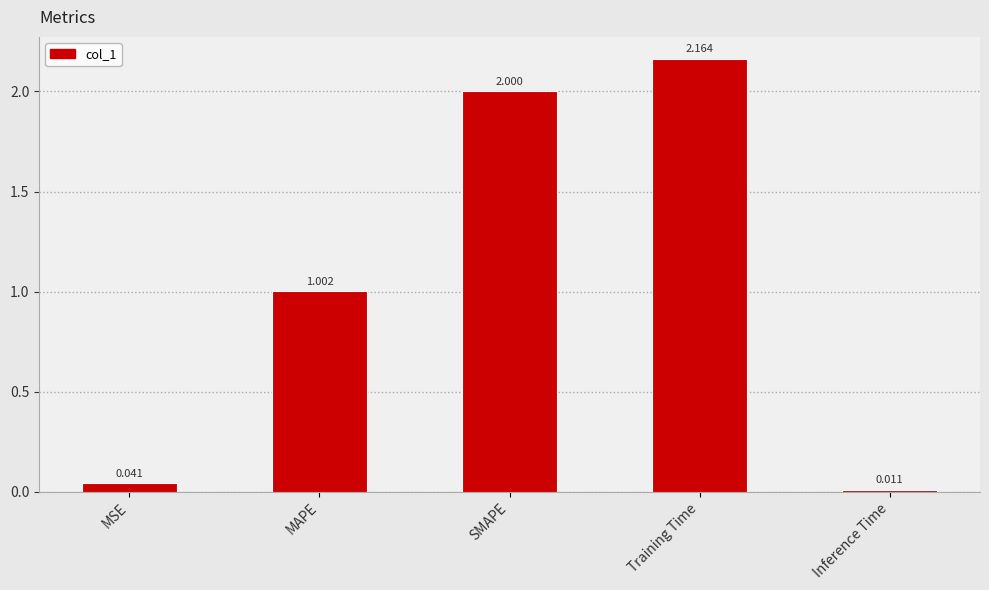

What is the difference between the second highest and minimum values?

2.0